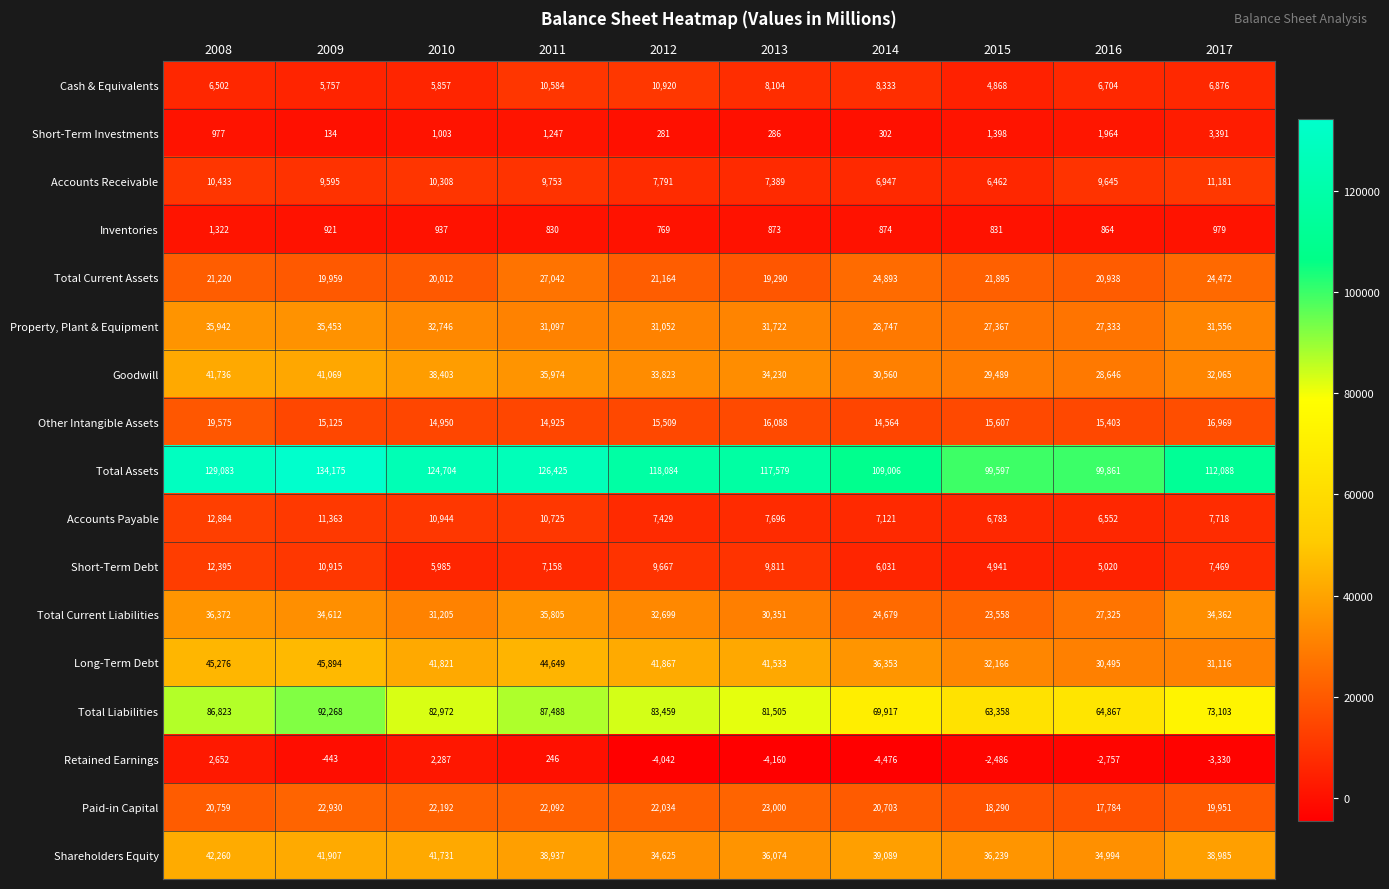

At which category does the chart reach its peak across all series?

2009